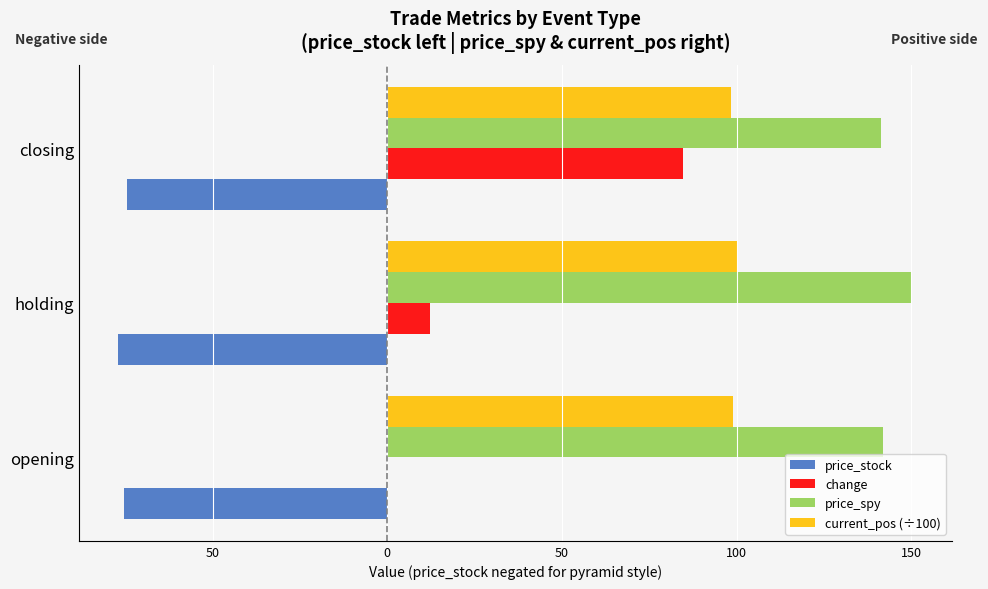

What is the value of the price_stock bar at the 1st from the left?

-75.4